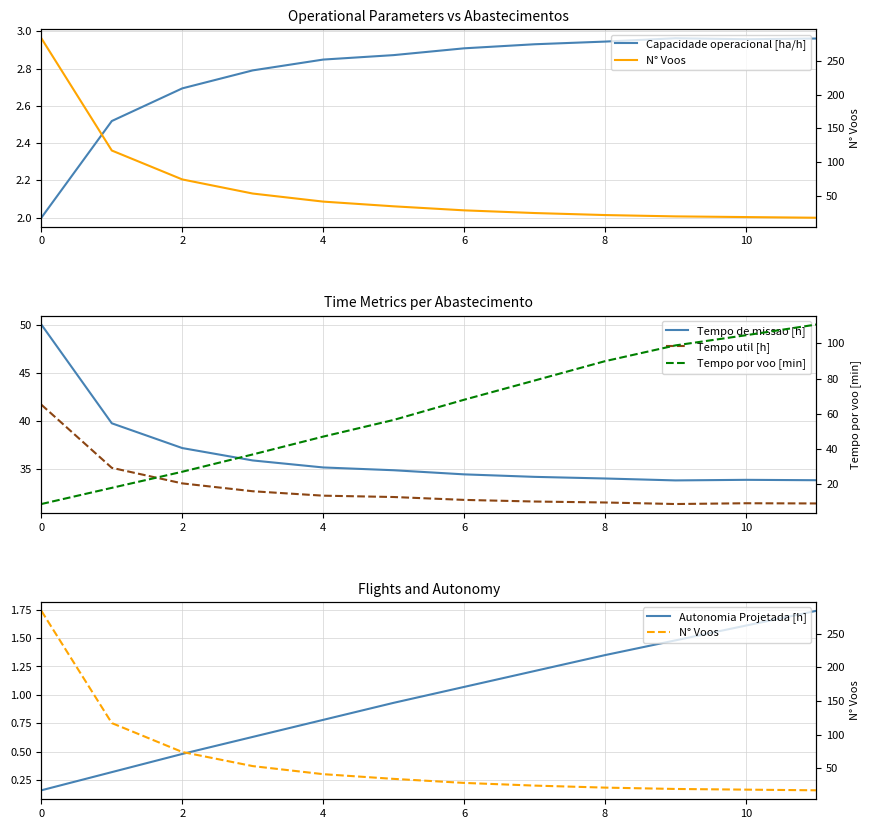

What is the sum of all Tempo por voo [min] values?

745.4